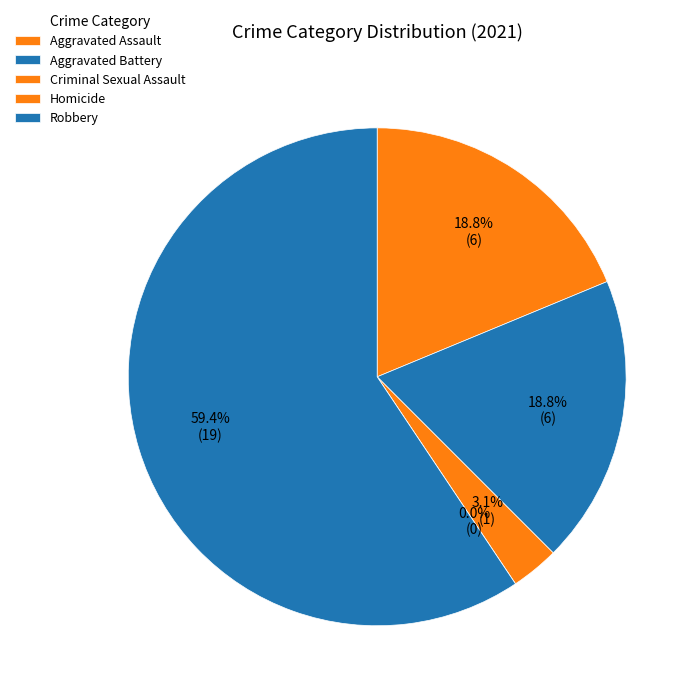

Is there a majority slice in this chart?

Yes